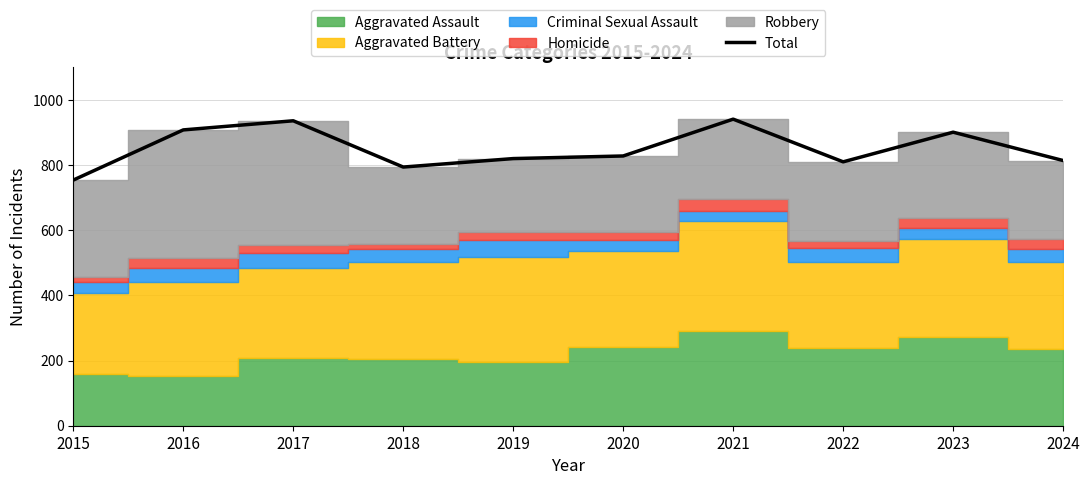

Between 2024 and 2015, which is larger?

2024